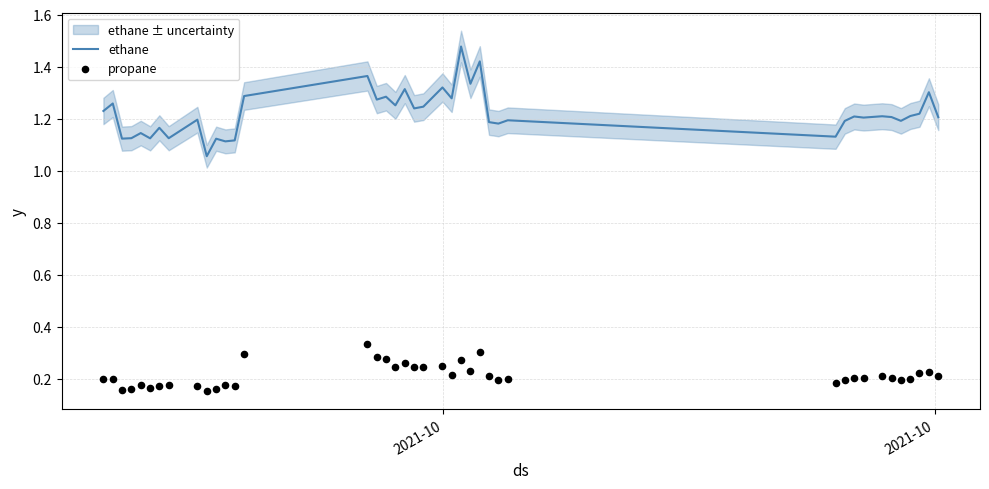

Which series reaches the maximum Y coordinate?

ethane